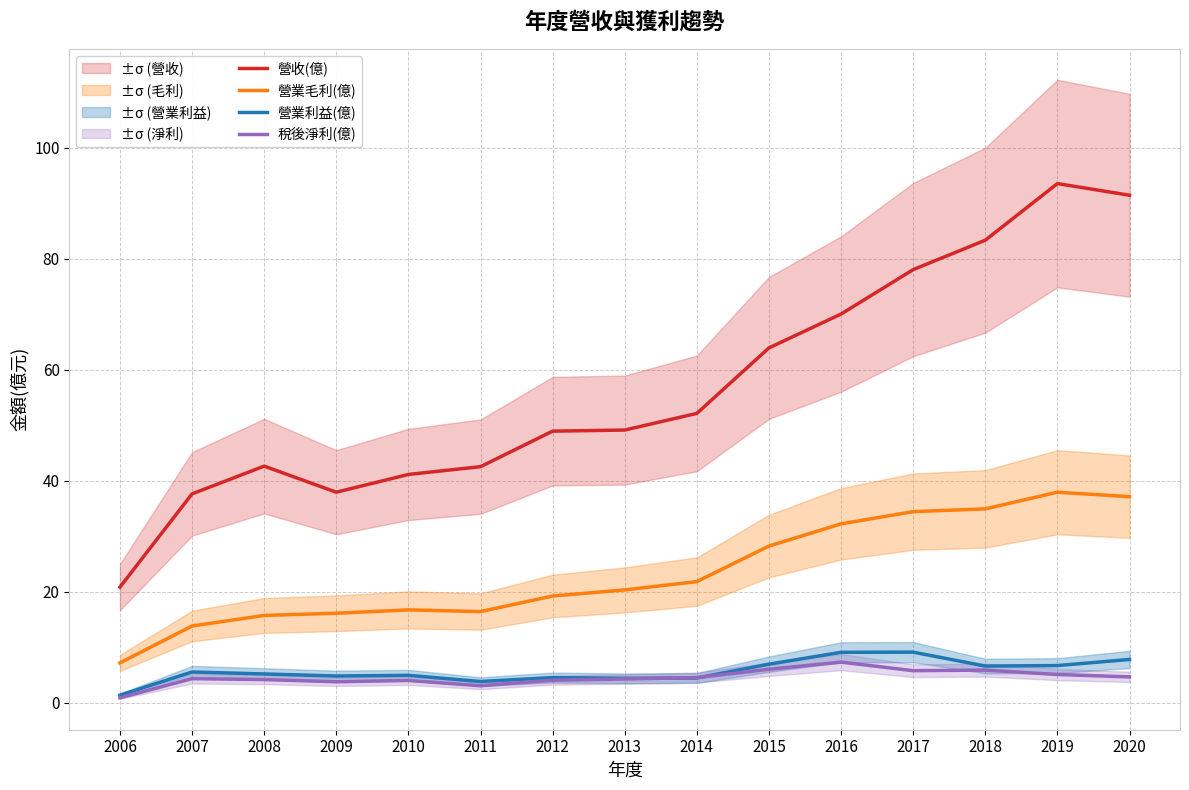

Which series has the largest range (max minus min)?

營收(億)